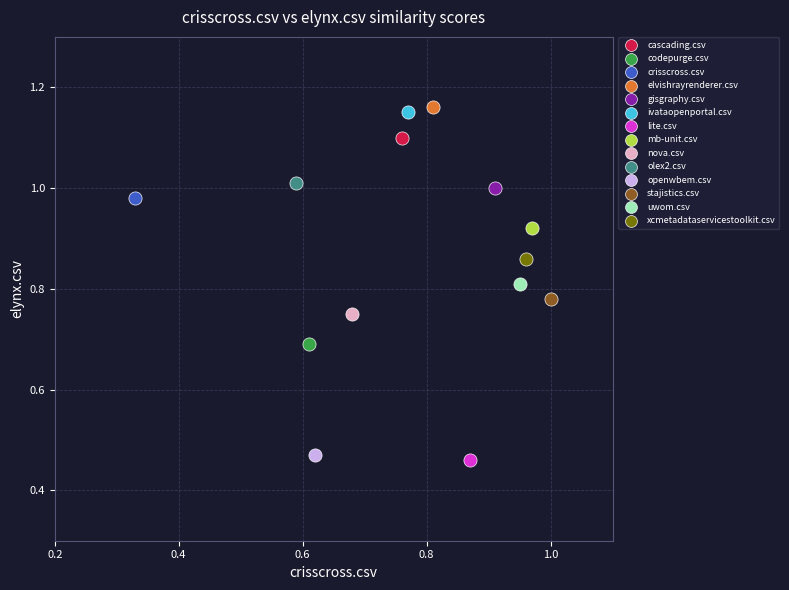

What are all the series names shown in the legend?

cascading.csv, codepurge.csv, crisscross.csv, elvishrayrenderer.csv, gisgraphy.csv, ivataopenportal.csv, lite.csv, mb-unit.csv, nova.csv, olex2.csv, openwbem.csv, stajistics.csv, uwom.csv, xcmetadataservicestoolkit.csv